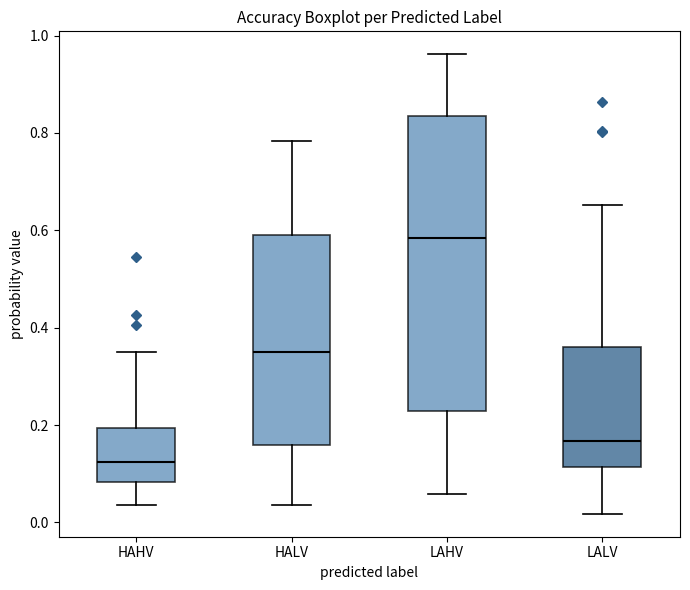

Comparing the boxes themselves (not the whiskers), which one is the tallest?

LAHV